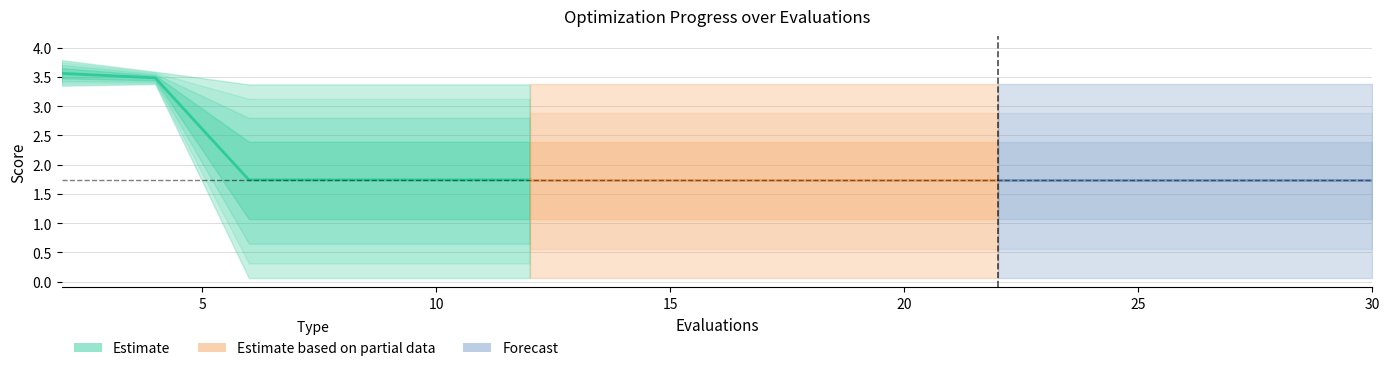

Is it true that worst equals 3.4 at 6?

True